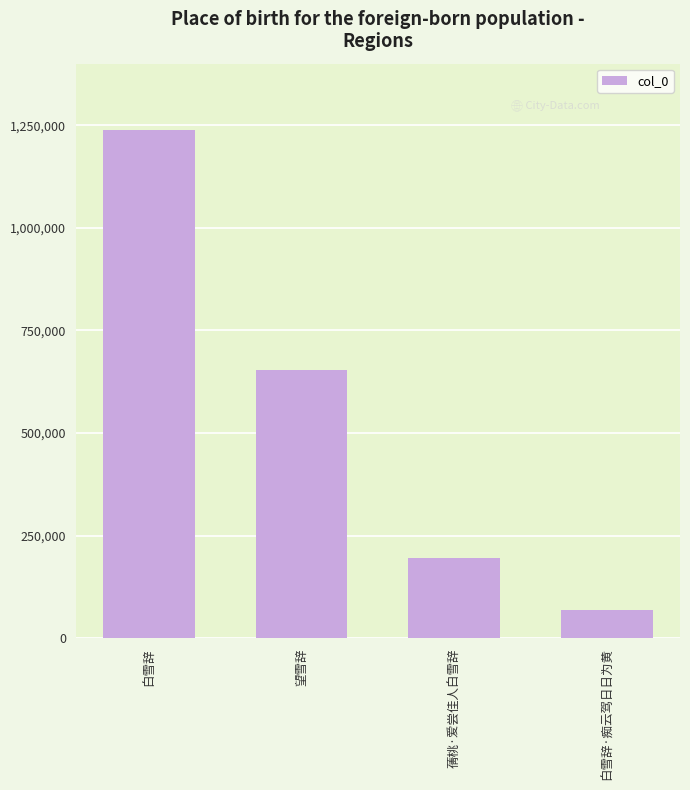

What is the change in value from 望雪辞 to 白雪辞·痴云驾日日为黄?

-585617